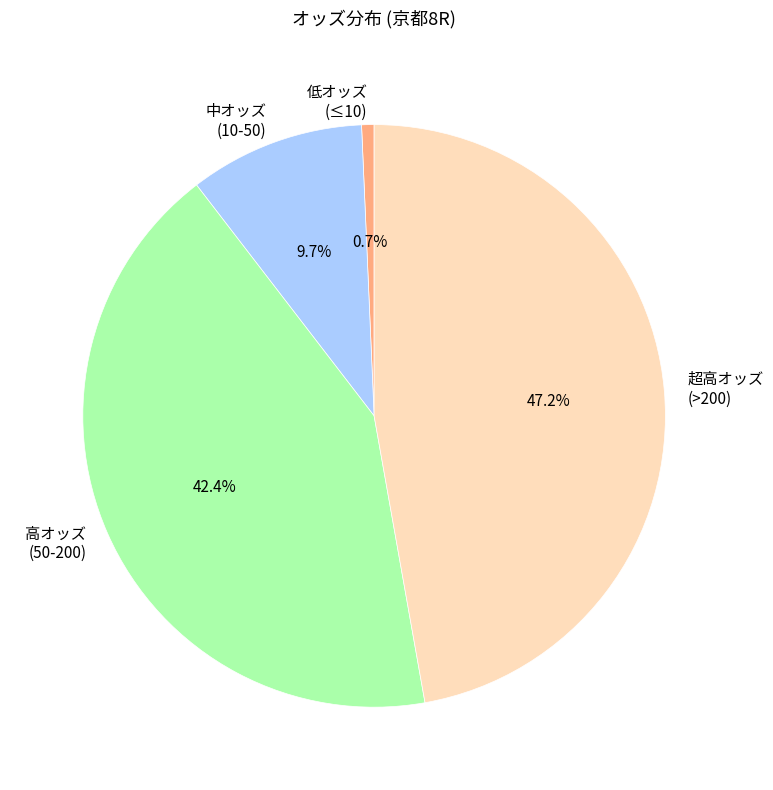

What is the ratio of the value at 超高オッズ (>200) to the value at 高オッズ (50-200)?

1.1